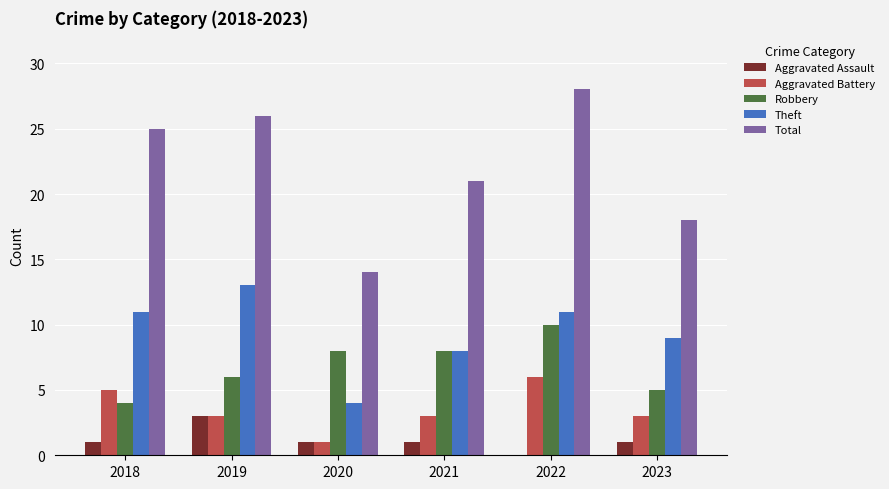

Is the value of Total at 2022 greater than the value of Aggravated Battery at 2021?

Yes